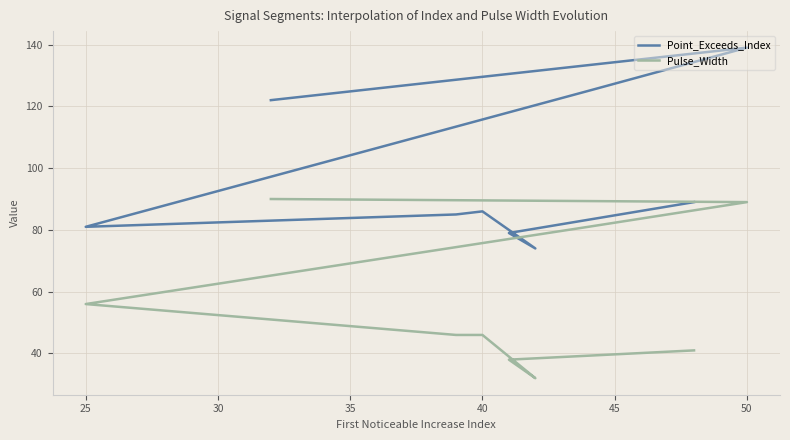

The value of Point_Exceeds_Index at 40 is 85. True or false?

True